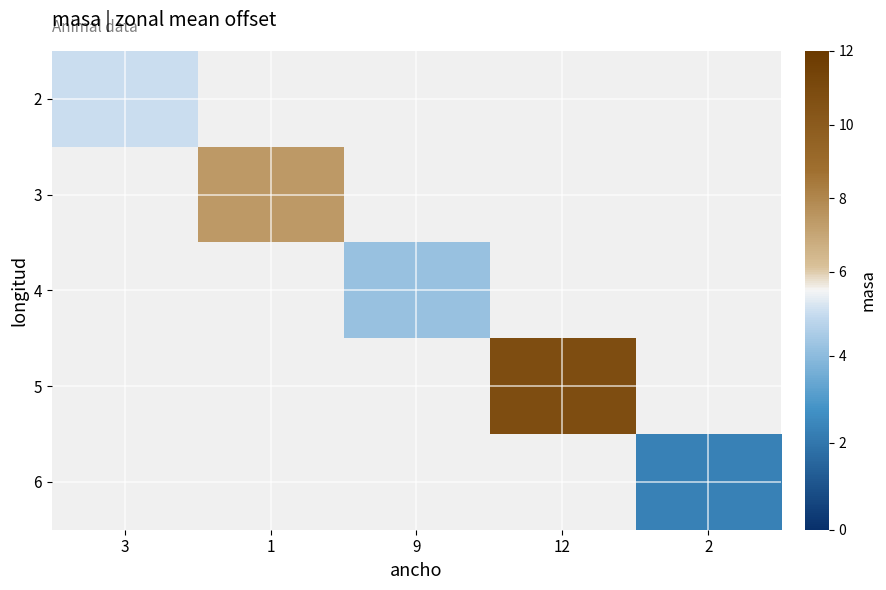

Rank the series at 12 from lowest to highest value.

2, 3, 4, 5, 6